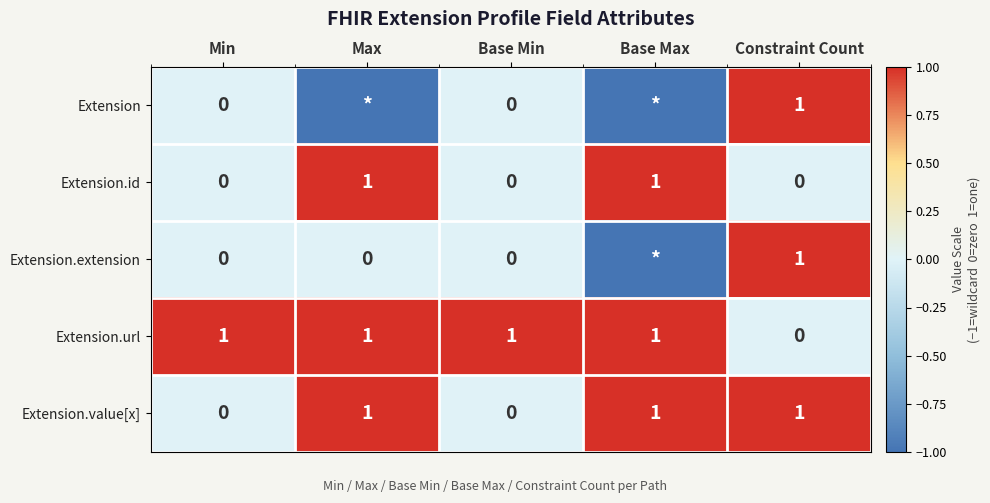

At which category does the chart reach its minimum across all series?

Max